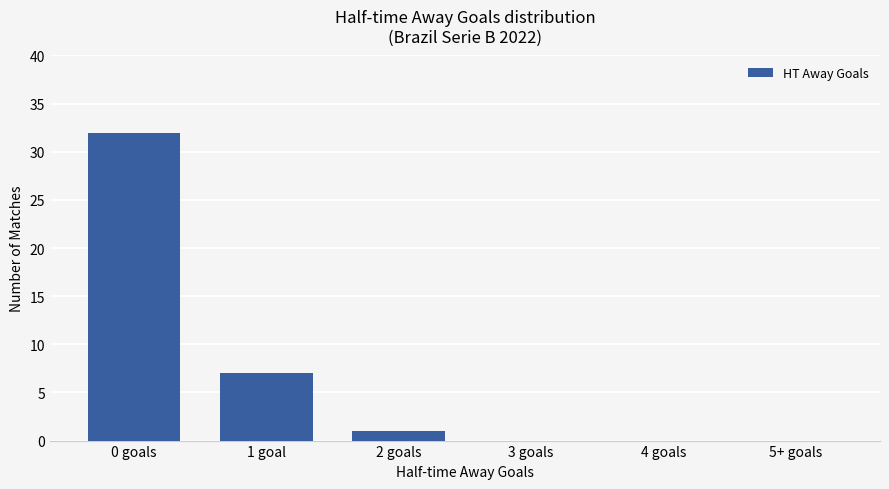

Which has a higher value, 4 goals or 0 goals?

0 goals